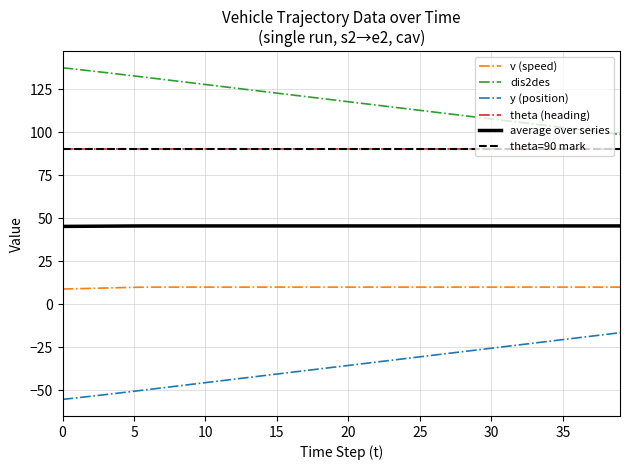

True or false: dis2des and v (speed) cross at least once.

False